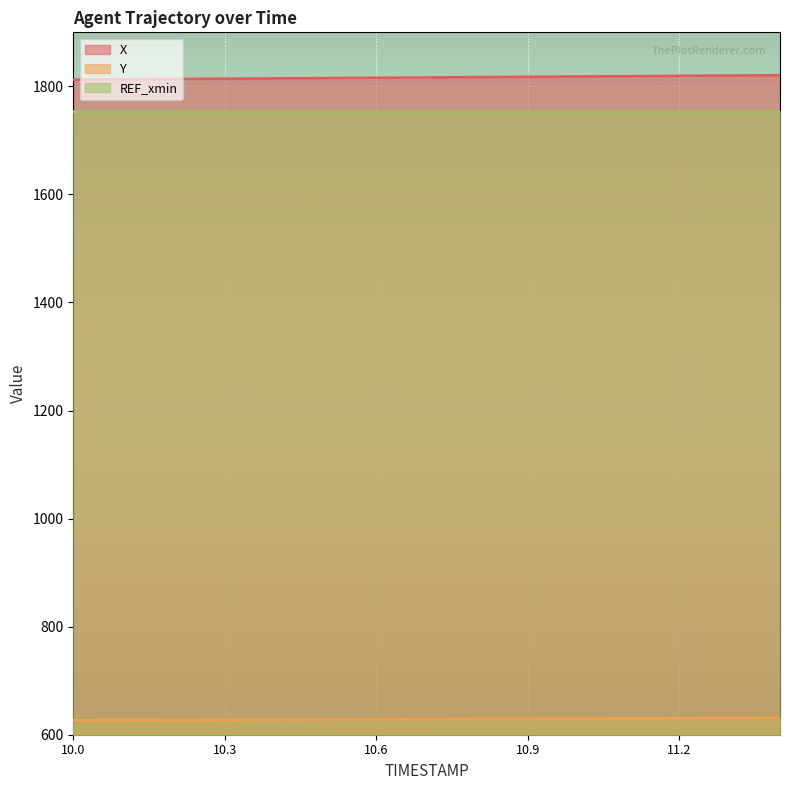

Does the chart display data point markers on the line(s)?

No